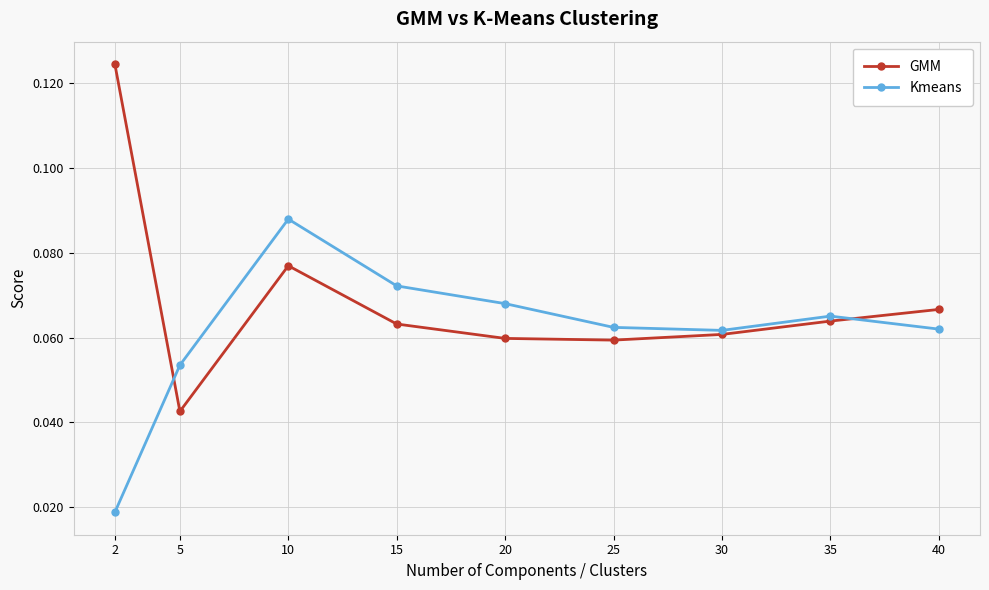

How many lines are shown in the chart?

2